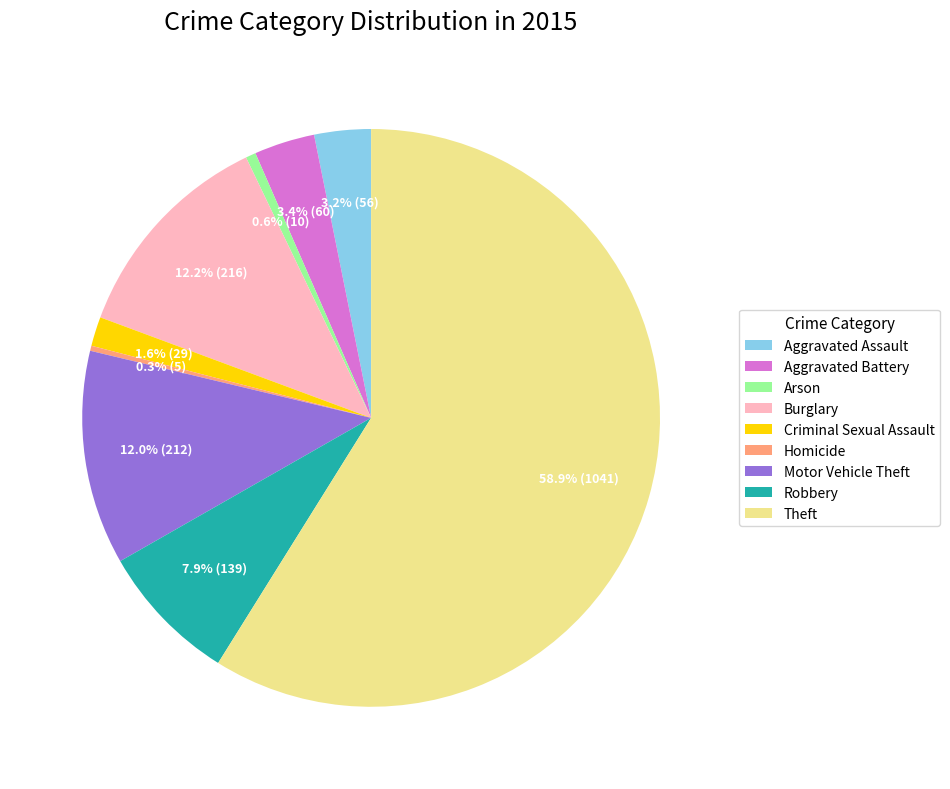

To the nearest percent, what is the difference between the Theft and Robbery slice percentages?

51%